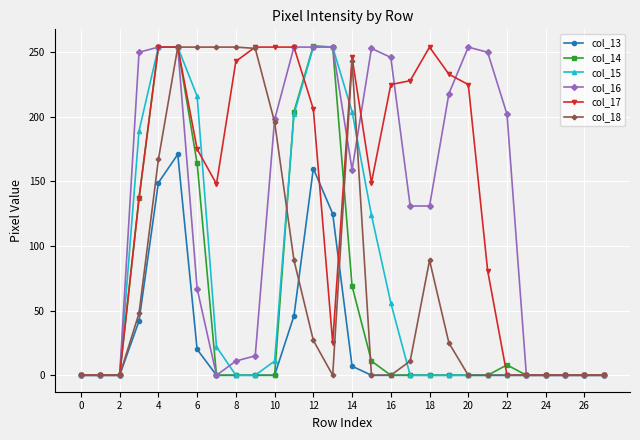

What is the greatest value displayed?

255